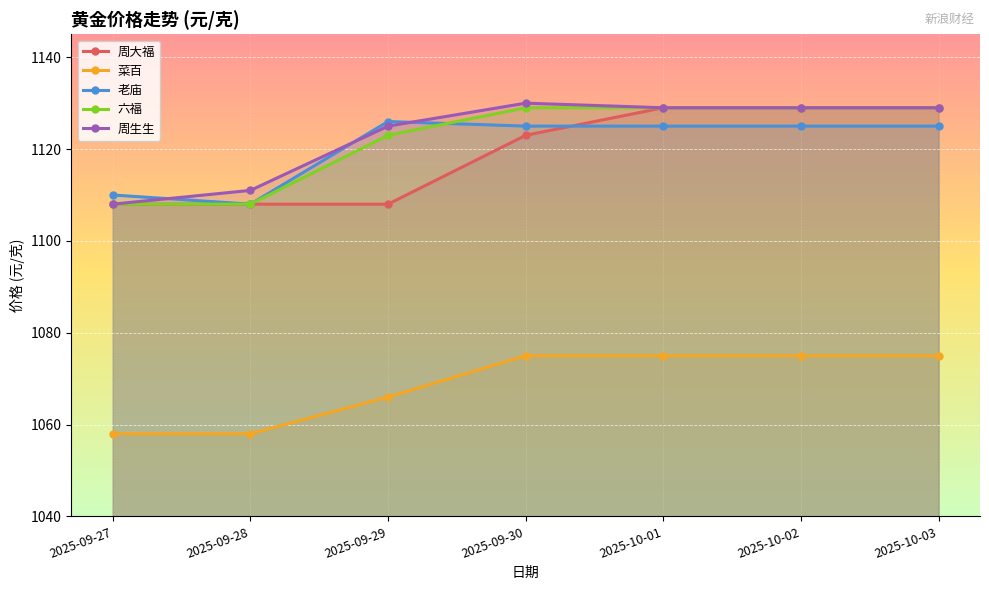

What is the label of the 3rd point from the left?

2025-09-29